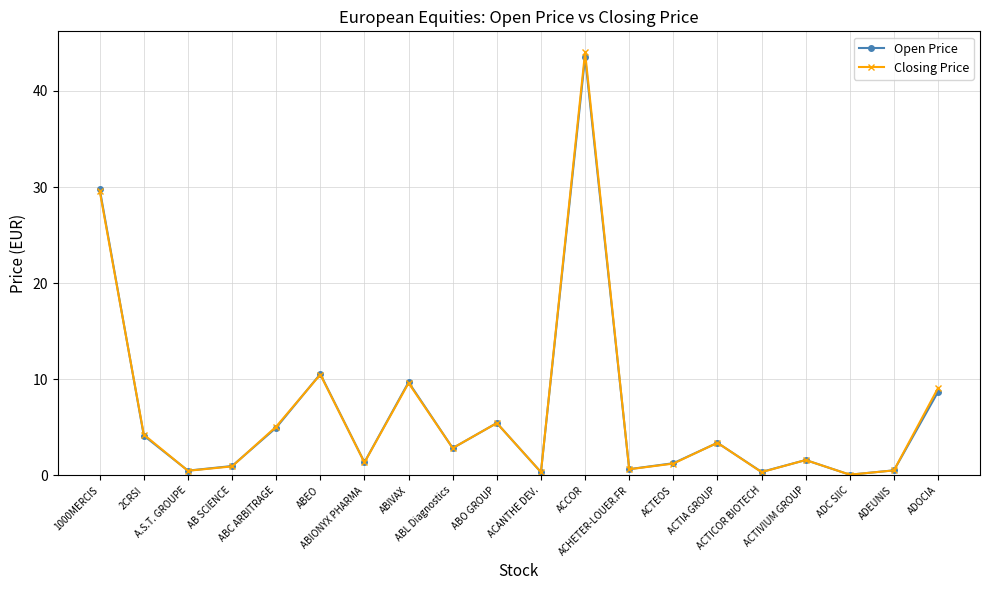

Which series changed the most between ACHETER-LOUER.FR and ACTIVIUM GROUP?

Closing Price